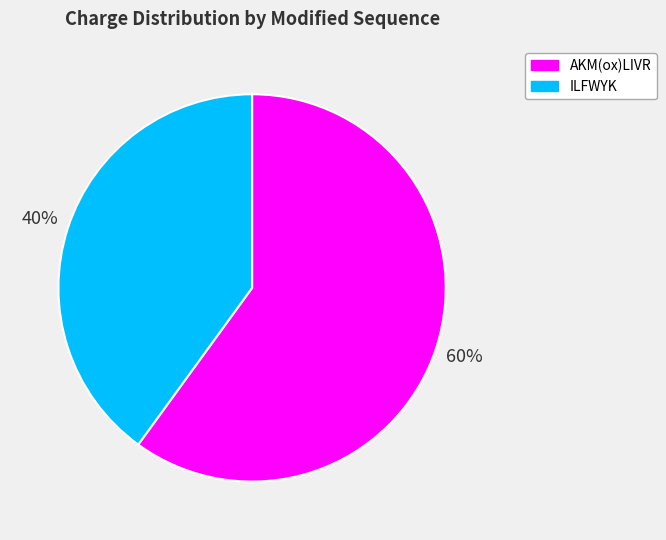

True or false: AKM(ox)LIVR accounts for 47% of the total.

False